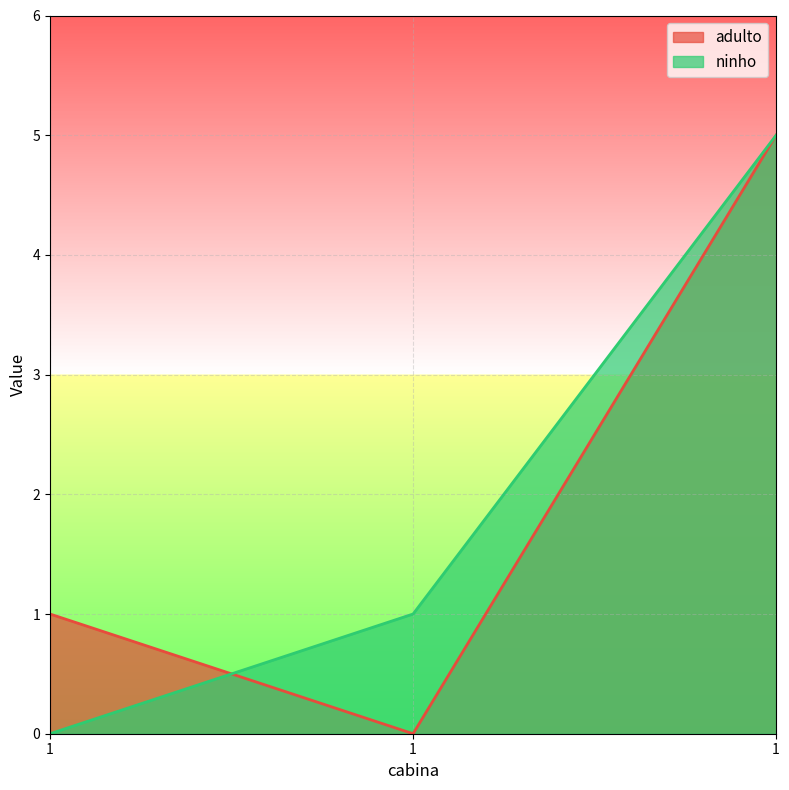

Rank the series at 1 from lowest to highest value.

ninho, adulto